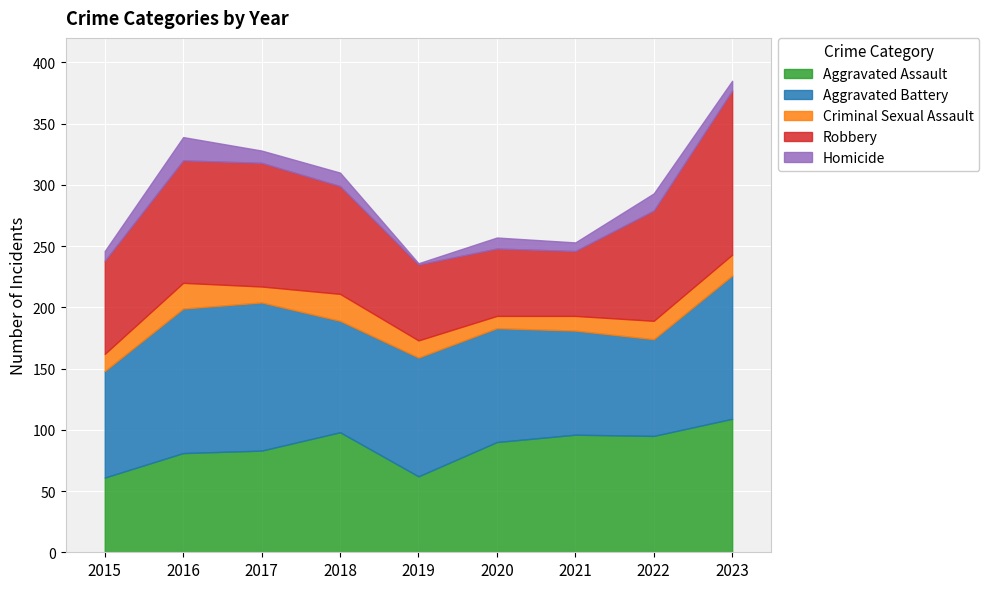

How many interior local valleys does the Robbery series have?

1